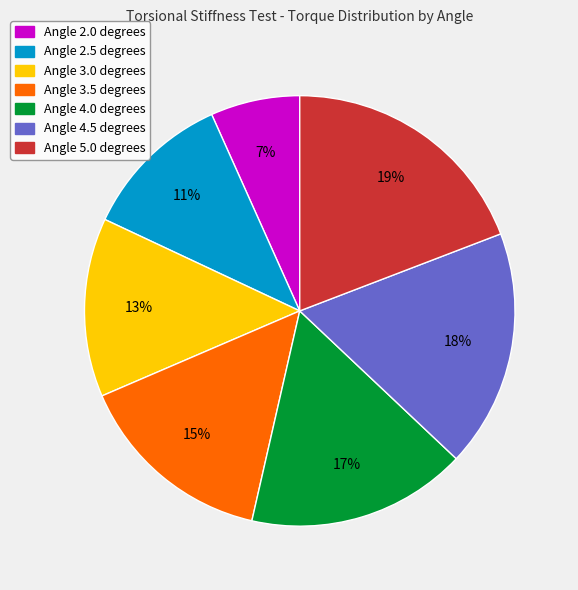

To the nearest percent, what is the difference between the largest and smallest slice percentages?

12%